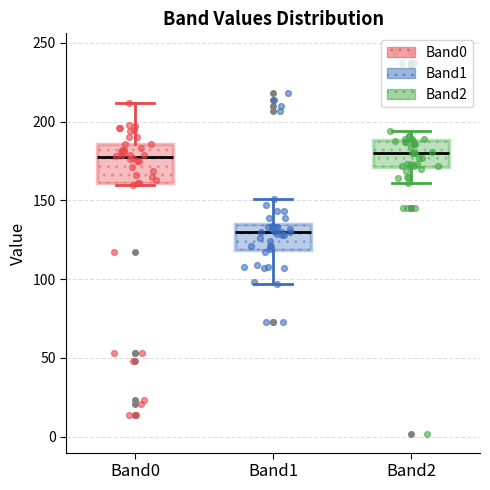

Reading left to right, read every box against the y-axis: the position of its median line, the range the box covers, and the ends of its whiskers. The values are not printed on the chart, so give them approximately, as read against the axis.

Band0: median 180, box 160 to 185, whiskers 160 to 210
Band1: median 130, box 120 to 135, whiskers 95 to 150
Band2: median 180, box 170 to 190, whiskers 160 to 195